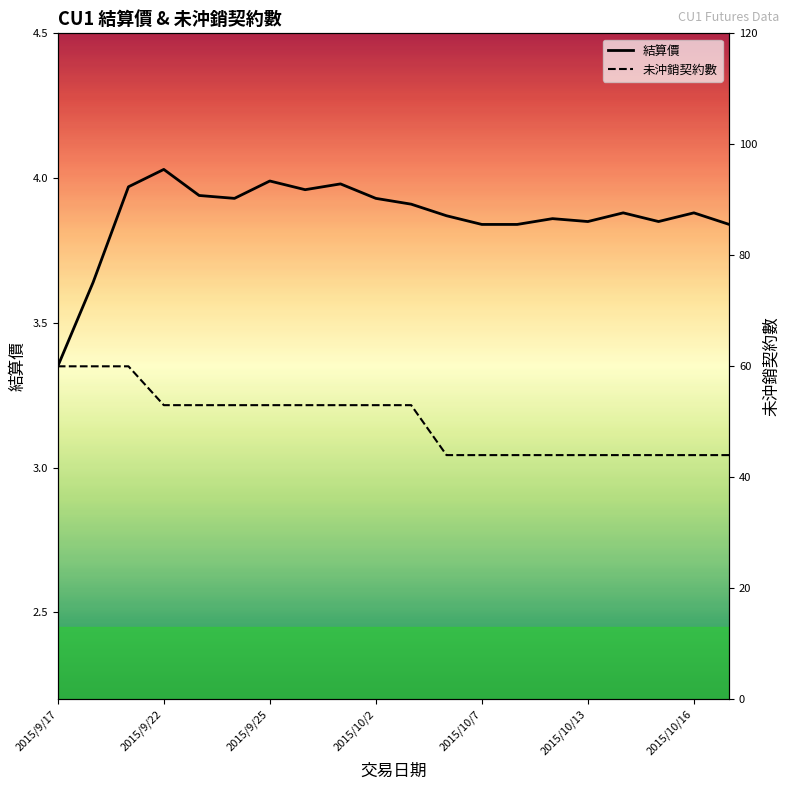

True or false: 結算價 and 未沖銷契約數 cross at least once.

False